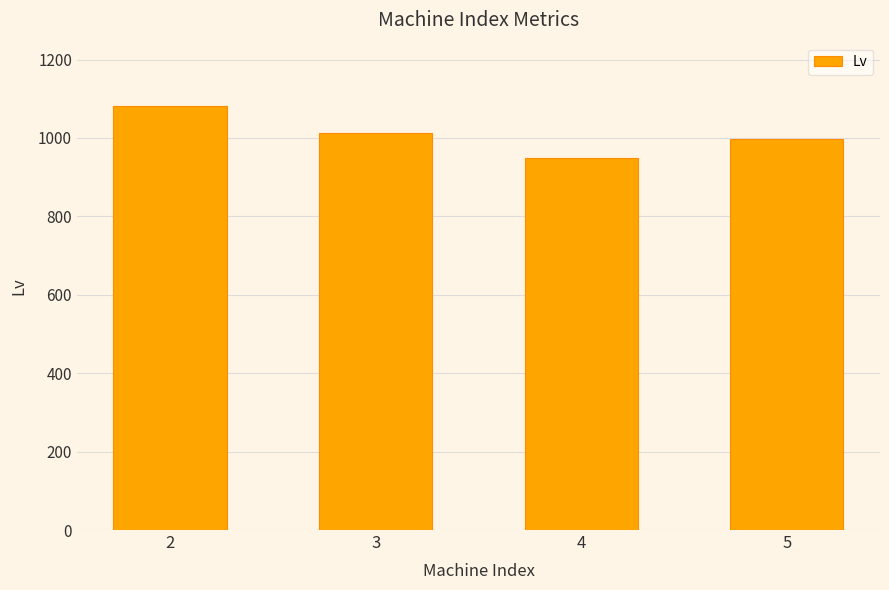

What is the average value?

1009.9